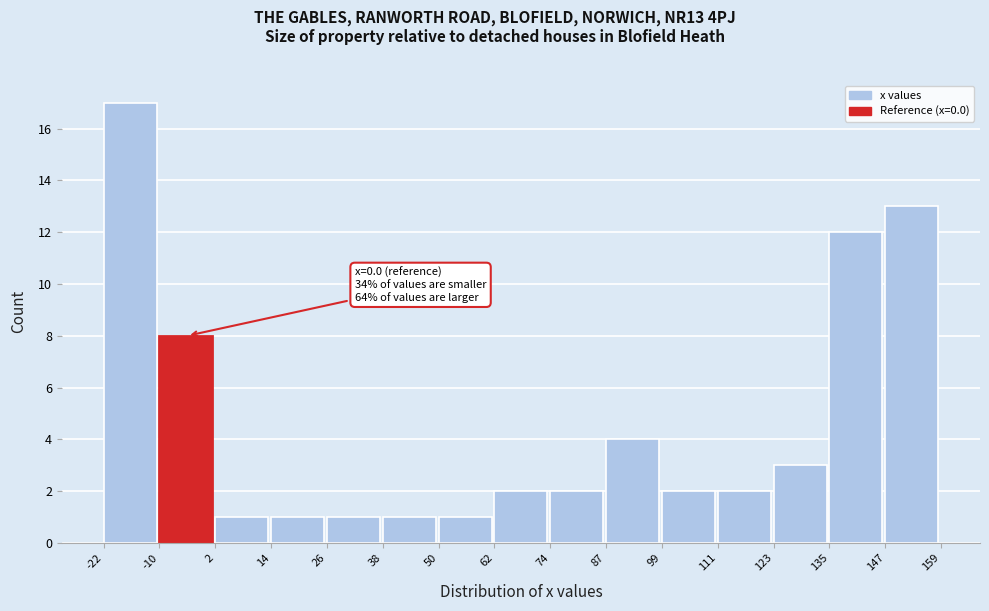

Which range on the x-axis has the tallest bar?

-22 to -10